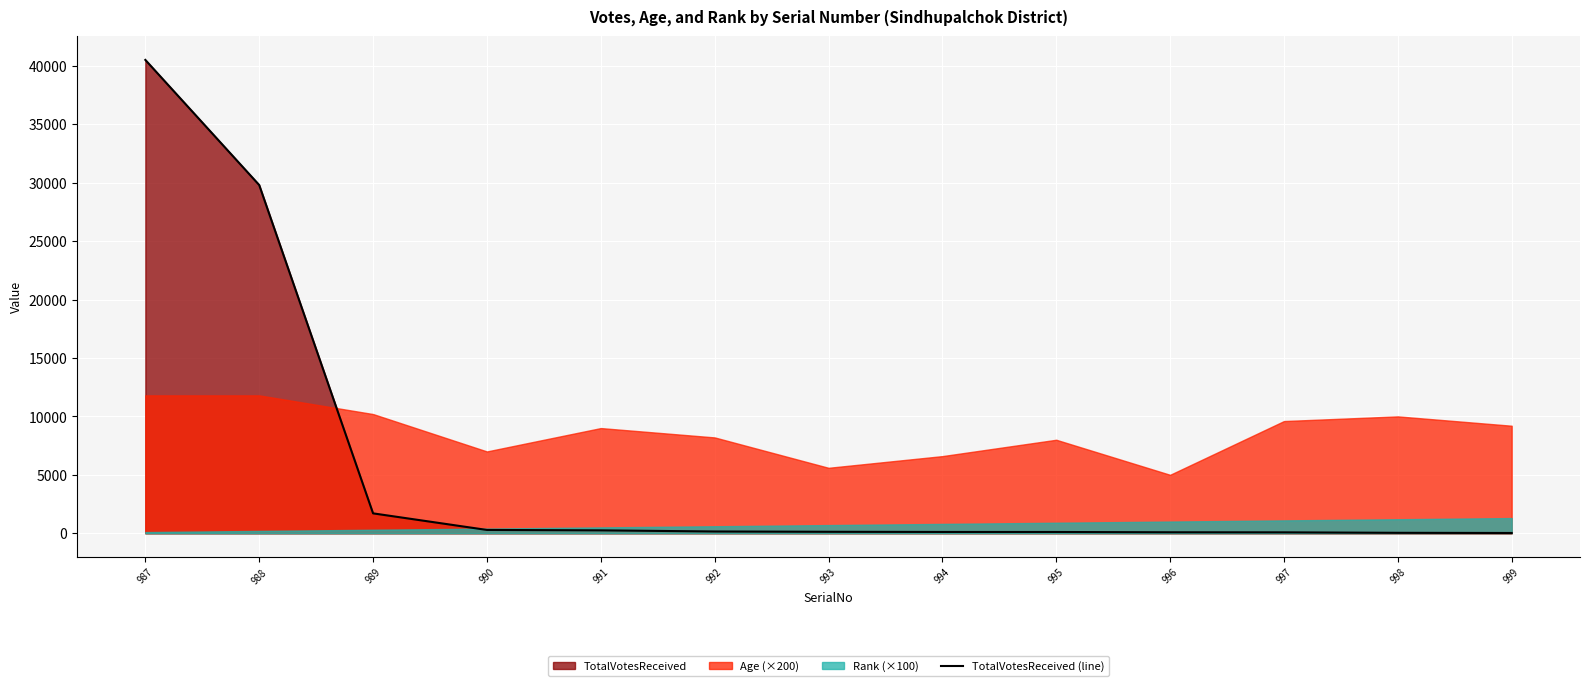

Is it true that the value at 998 is 37?

True